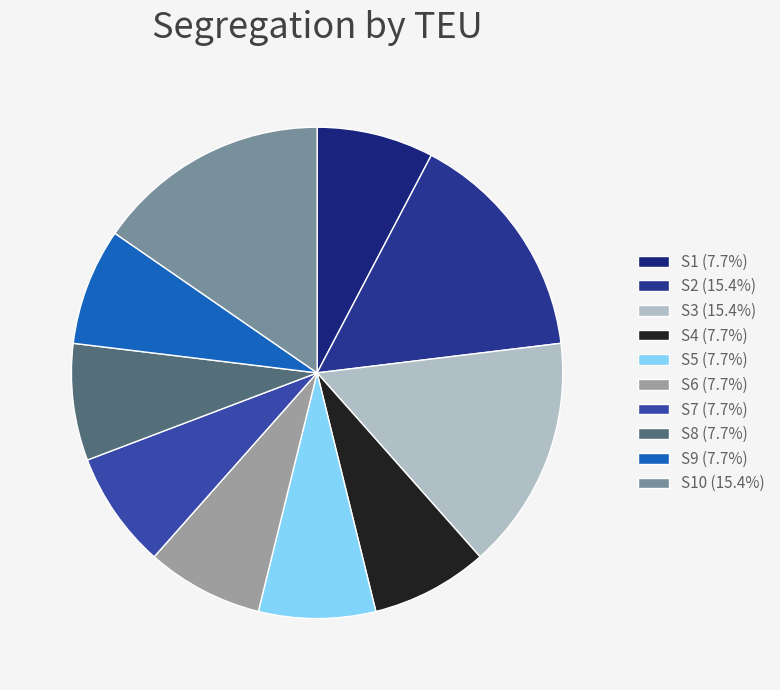

Is there any slice that represents more than half of the pie?

No